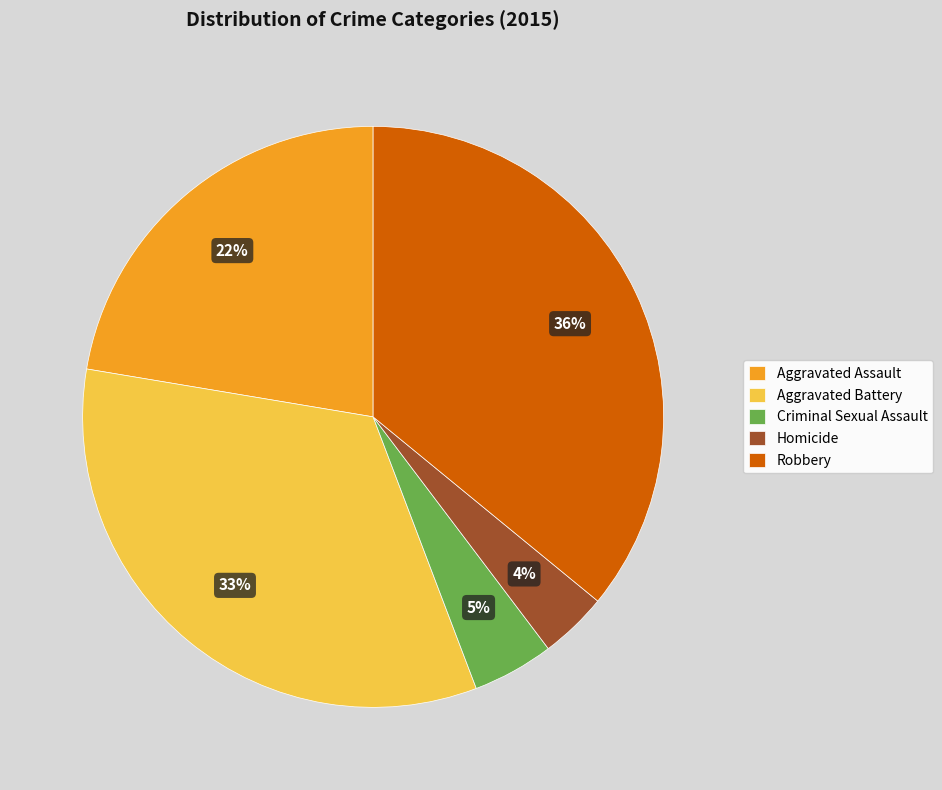

Rank the categories by value from lowest to highest.

Homicide, Criminal Sexual Assault, Aggravated Assault, Aggravated Battery, Robbery